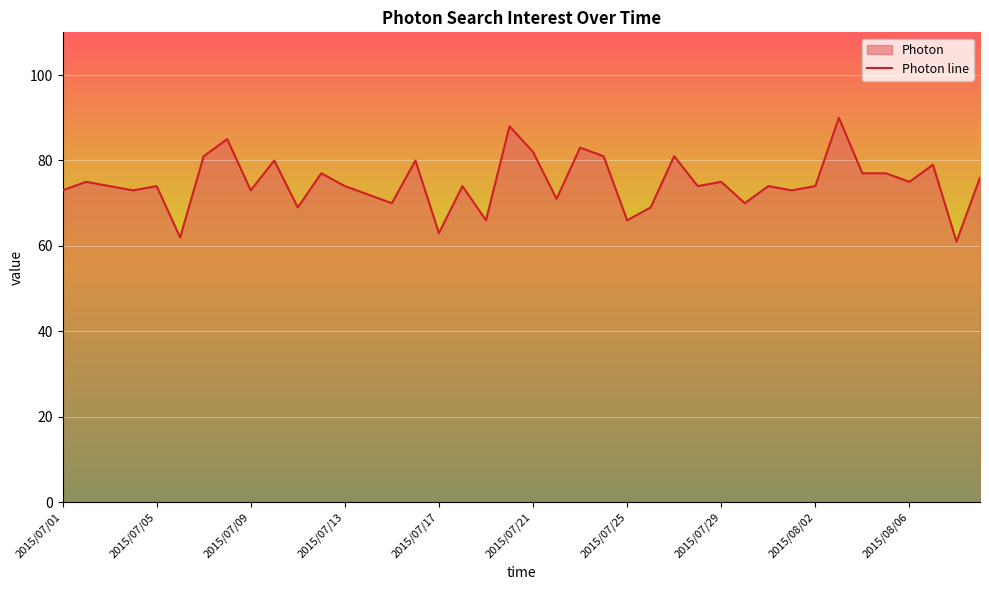

The chart shows a value of 82 at 2015/07/21. True or false?

True